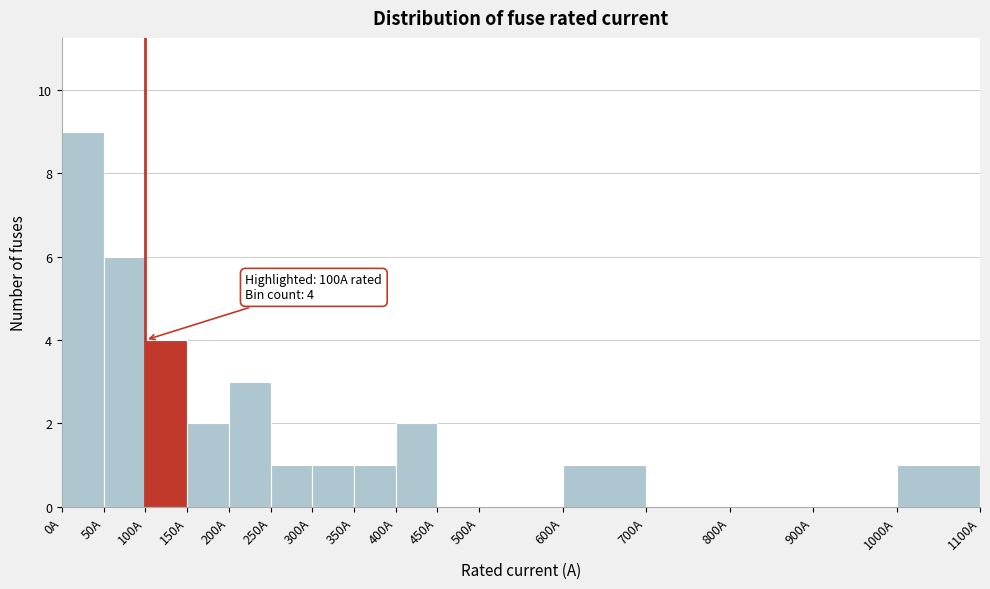

Which range on the x-axis has the tallest bar?

0 to 50